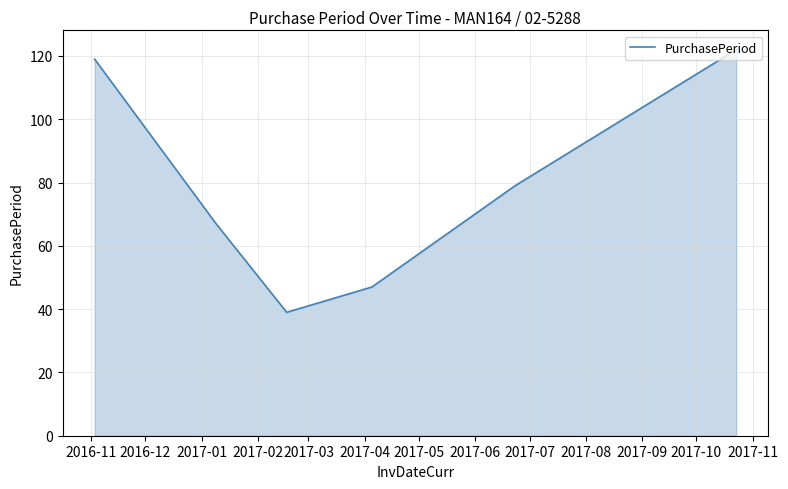

What is the average value?

79